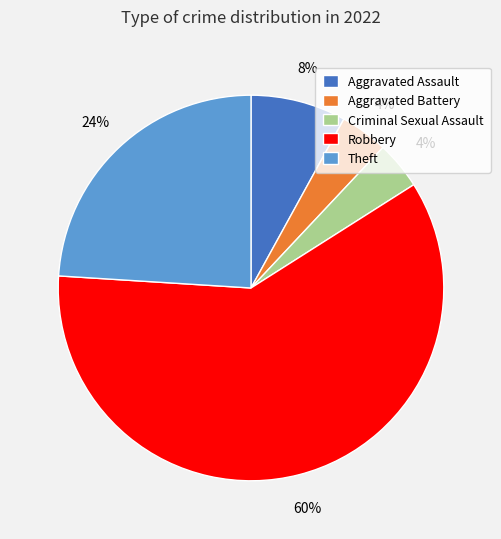

To the nearest percent, what percentage of the pie is Theft?

24%